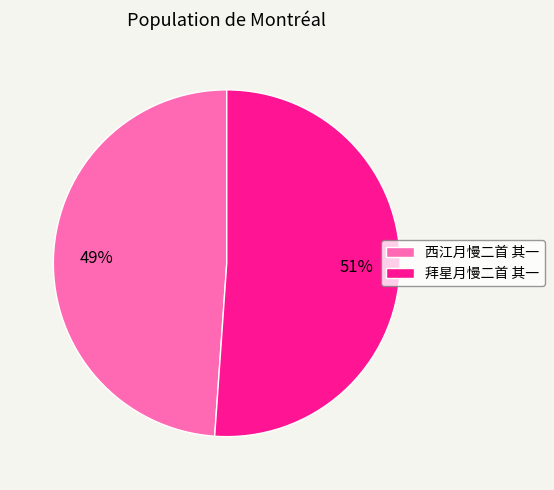

Approximately how many times larger is the value at 西江月慢二首 其一 compared to 拜星月慢二首 其一?

1.0